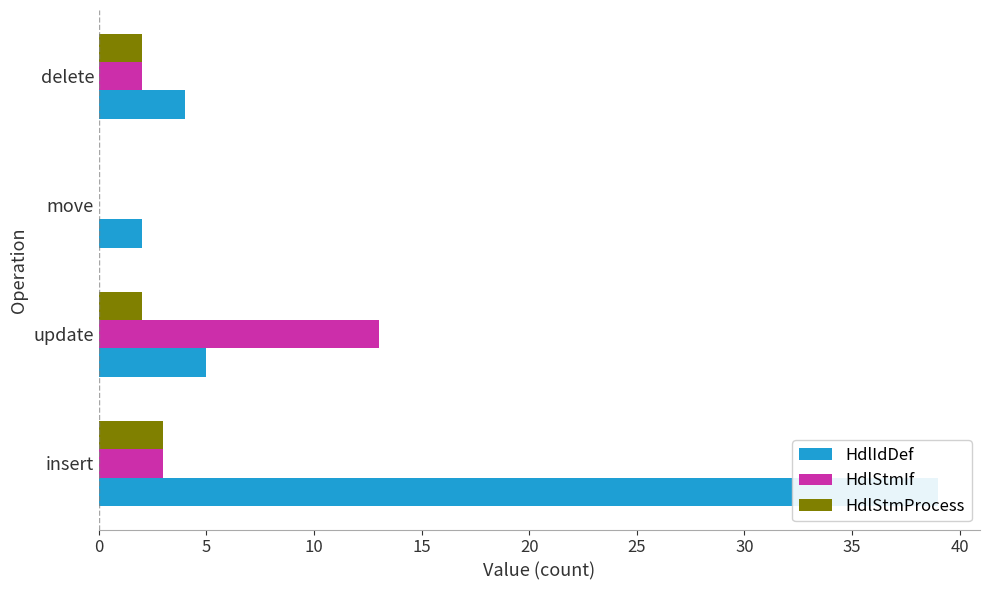

How many groups of bars are there?

4